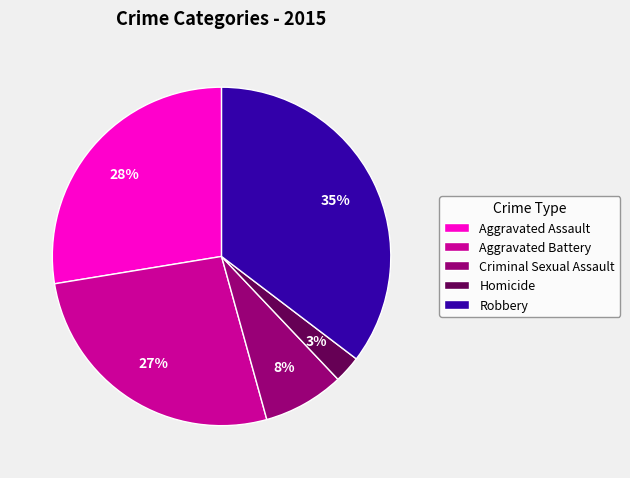

To the nearest percent, what portion does Criminal Sexual Assault represent?

8%